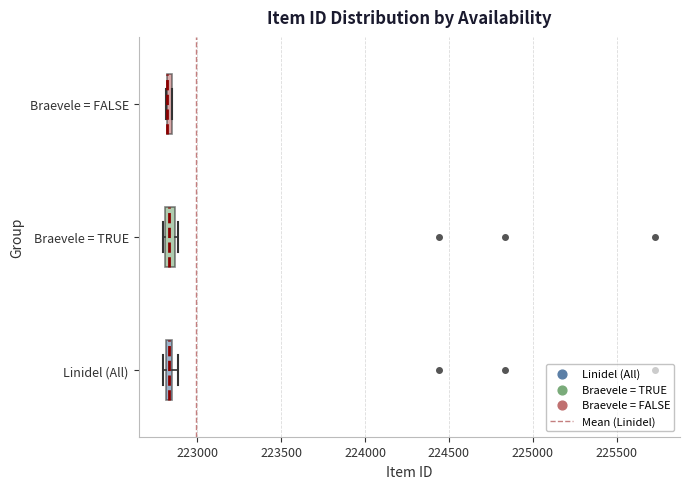

Where is the right edge of the box for Braevele = TRUE on the x-axis? The values are not printed on the chart, so give them approximately, as read against the axis.

222850